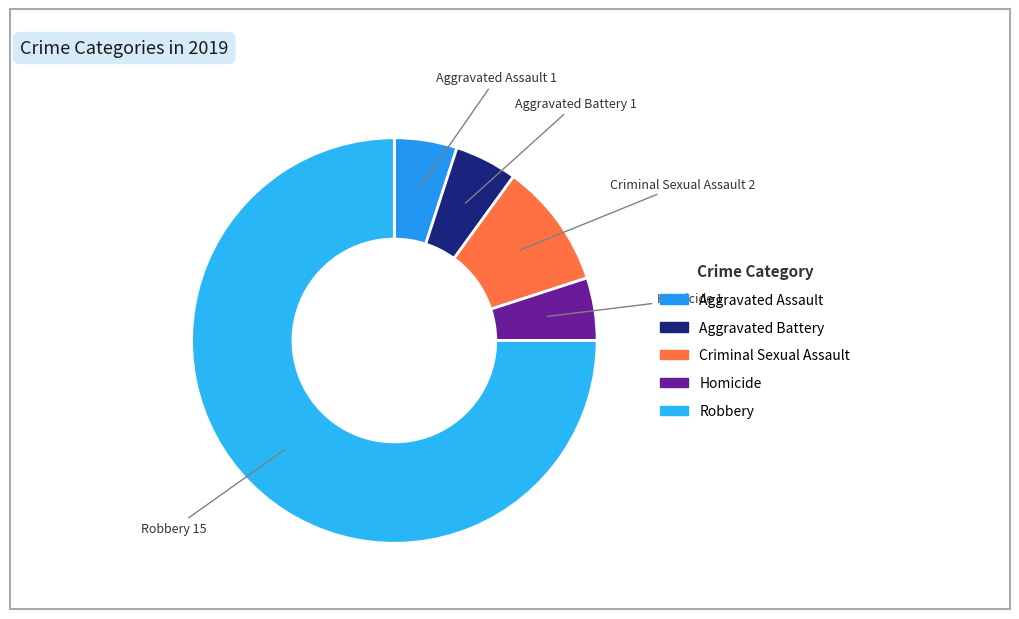

Is Robbery the majority of the pie?

Yes